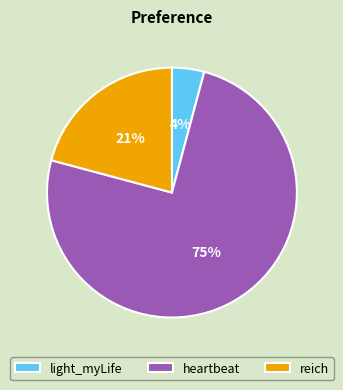

Is the sum of heartbeat and reich greater than half?

Yes